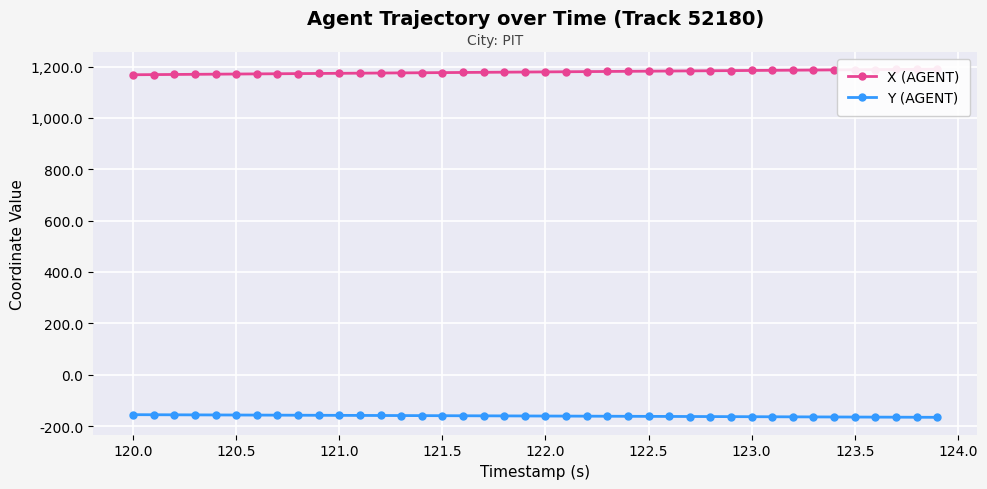

True or false: Y (AGENT) and X (AGENT) cross at least once.

False